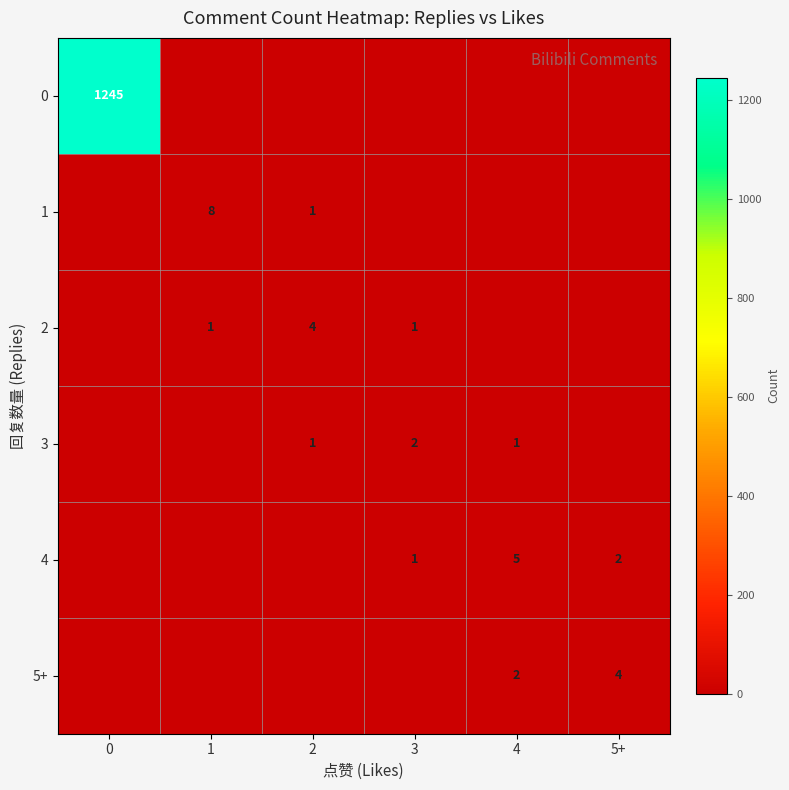

True or false: 5+ has a value of 1 at 4.

False